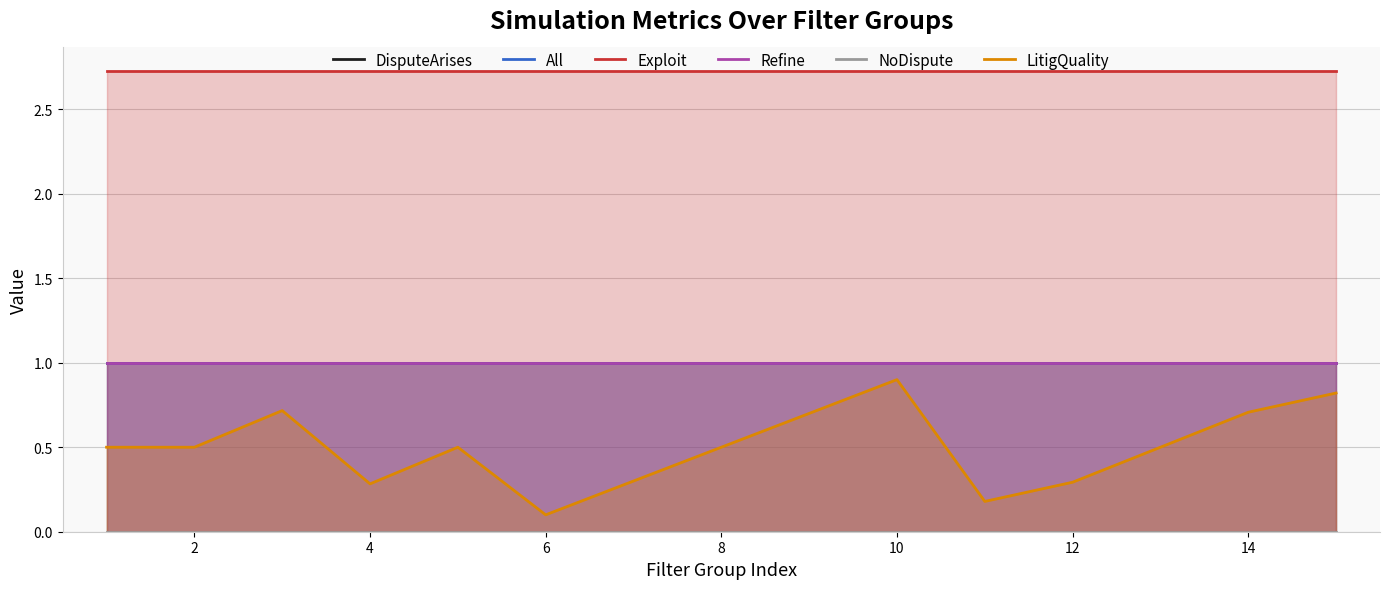

True or false: NoDispute and LitigQuality intersect in this chart.

False